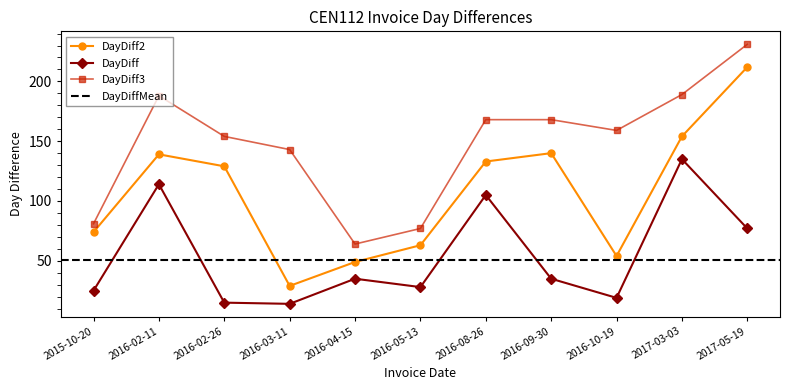

Is it true that DayDiff3 equals 168 at 2016-09-30?

True